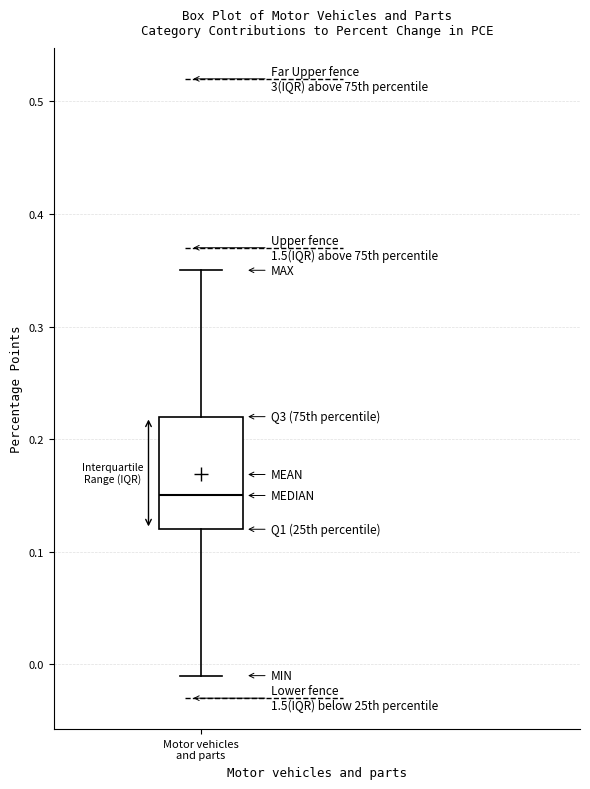

Transcribe this box plot: give where the median line is, the range the box spans, and where the two whiskers end, as read against the y-axis. The values are not printed on the chart, so give them approximately, as read against the axis.

median 0.15, box 0.12 to 0.22, whiskers -0.01 to 0.35